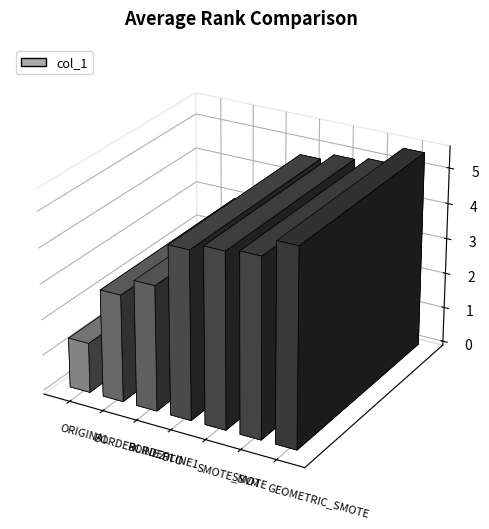

Is it true that the value at ORIGINAL is 1.4?

True